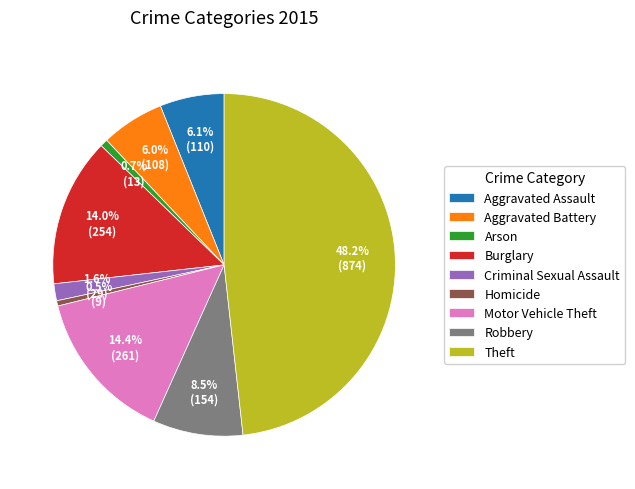

What percentage do Aggravated Battery and Criminal Sexual Assault together represent?

7.6%